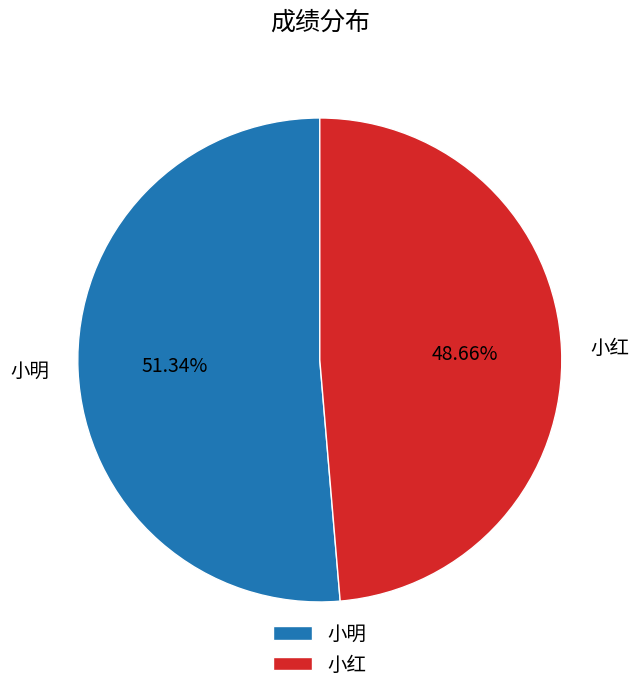

Which category accounts for the majority?

小明